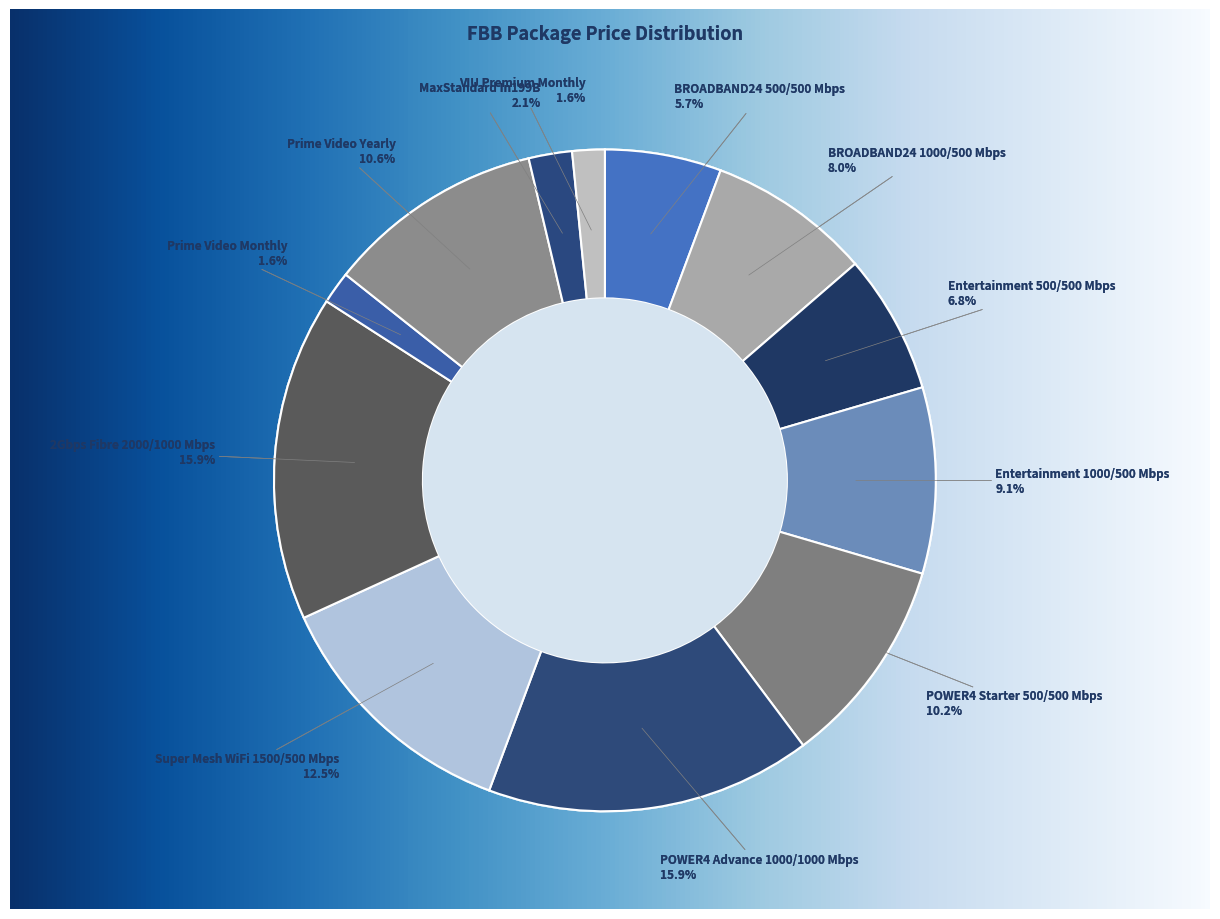

Does BROADBAND24 500/500 Mbps account for over 50% of the chart?

No